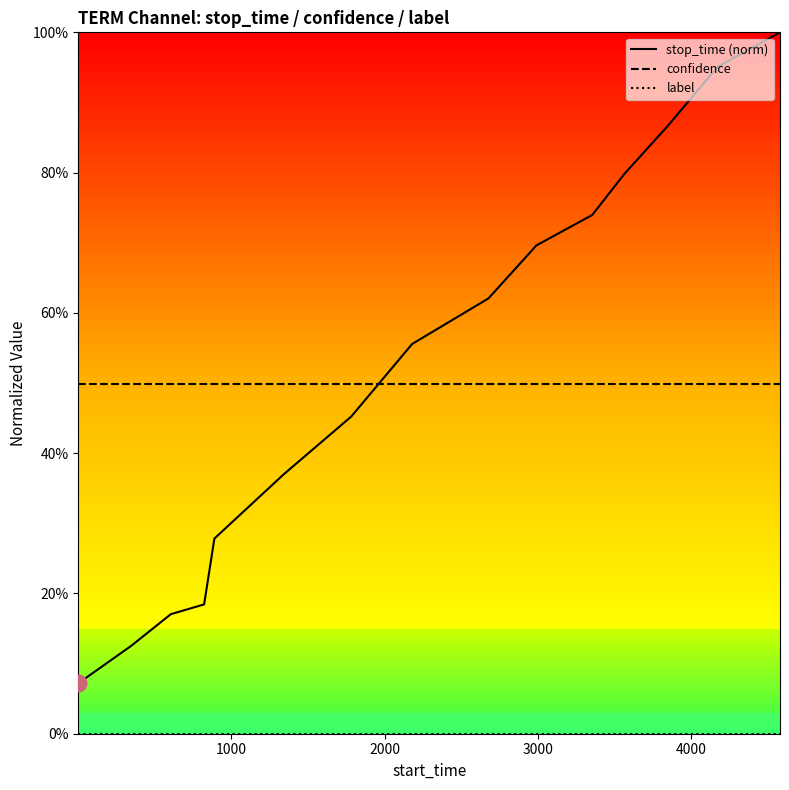

True or false: stop_time (norm) and label cross at least once.

False